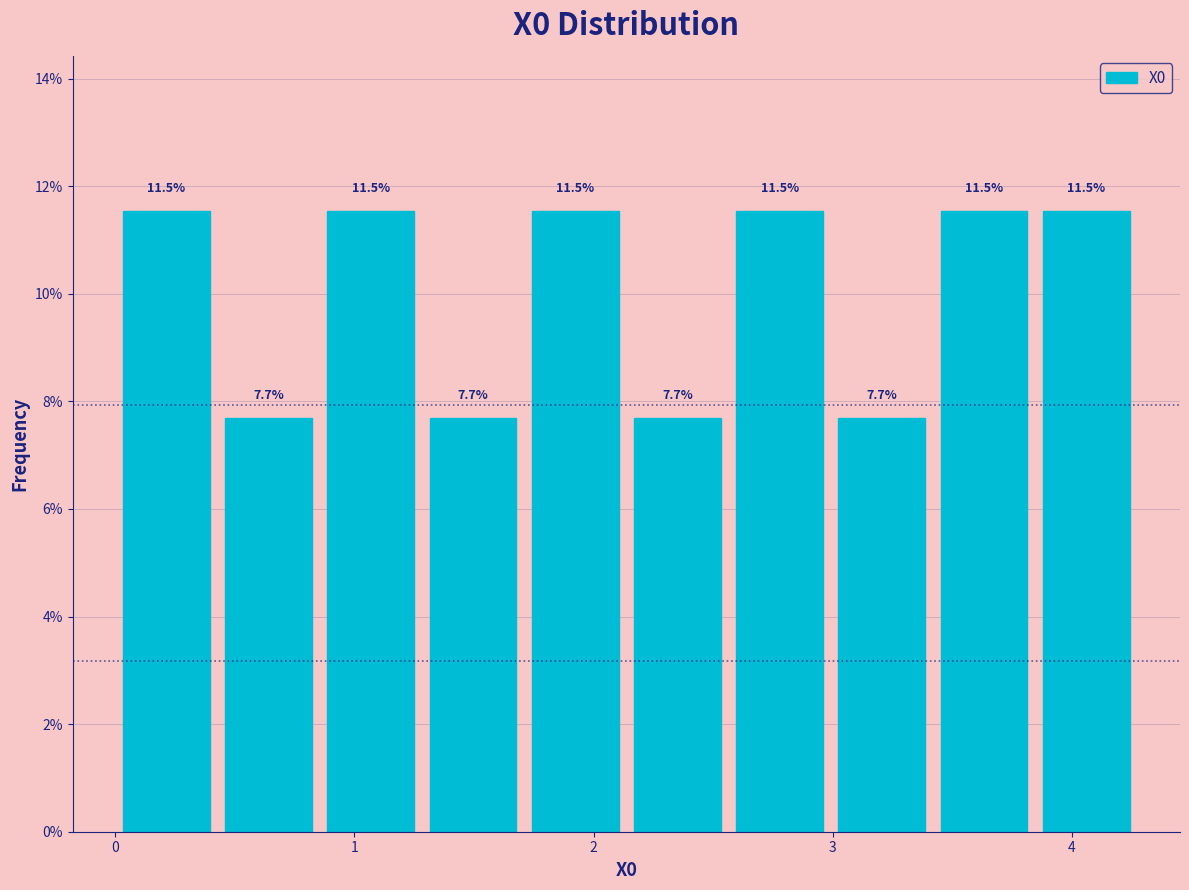

Reading left to right, list every bar in this chart as the range it spans on the x-axis followed by its height. The bar edges are not printed on the chart, so give them approximately, as read against the axis.

0.0 to 0.4: 11.5
0.4 to 0.9: 7.7
0.9 to 1.3: 11.5
1.3 to 1.7: 7.7
1.7 to 2.1: 11.5
2.1 to 2.6: 7.7
2.6 to 3.0: 11.5
3.0 to 3.4: 7.7
3.4 to 3.8: 11.5
3.8 to 4.3: 11.5